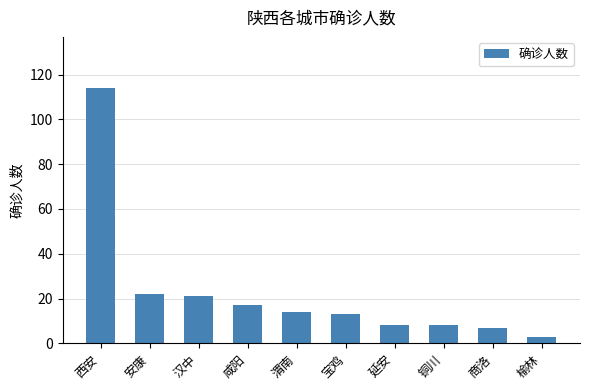

Are the bars grouped side by side (vs. stacked)?

No